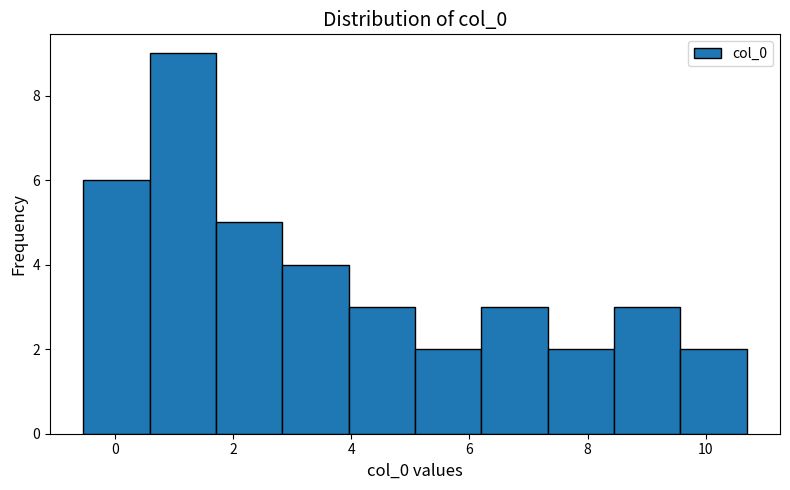

Reading left to right, transcribe this chart: for each bar, give the range it covers on the x-axis and its height. Neither the bar edges nor the heights are printed on the chart, so give them approximately, as read against the axes.

-0.6 to 0.6: 6
0.6 to 1.8: 9
1.8 to 2.8: 5
2.8 to 4.0: 4
4.0 to 5.0: 3
5.0 to 6.2: 2
6.2 to 7.4: 3
7.4 to 8.4: 2
8.4 to 9.6: 3
9.6 to 10.6: 2